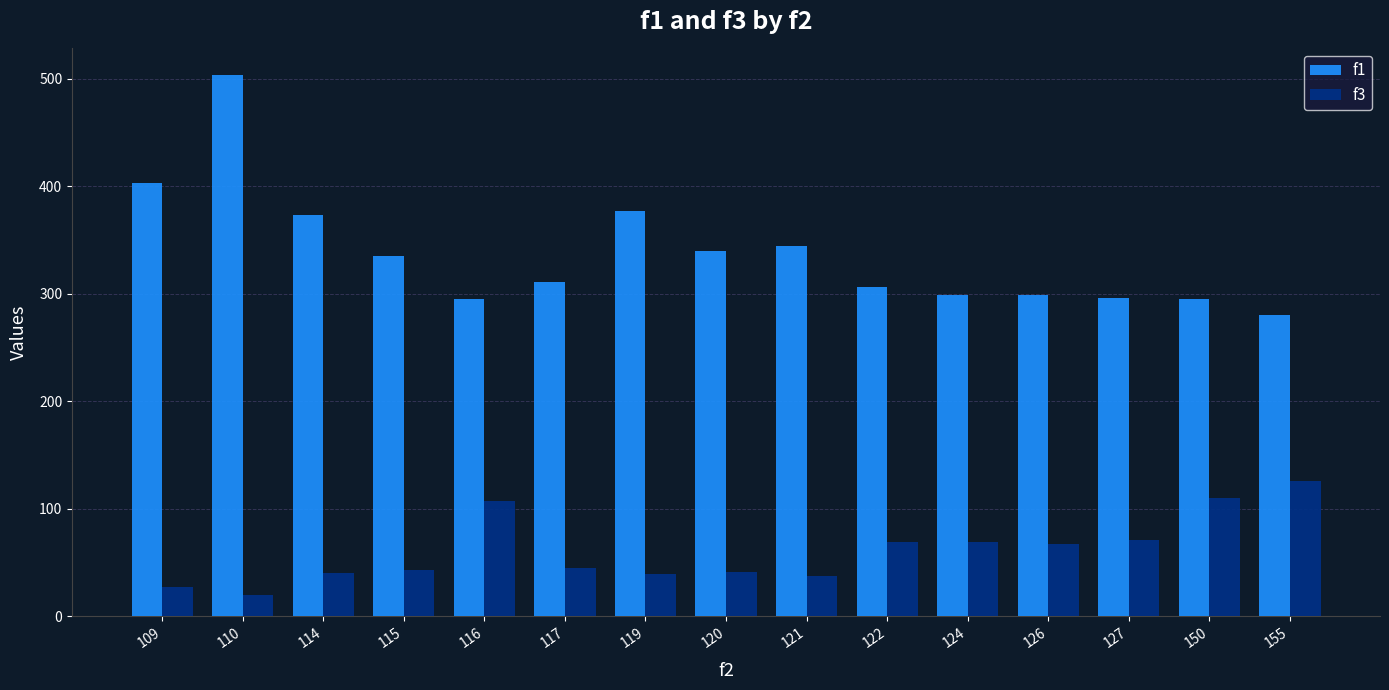

Is it true that f1 equals 182.4 at 121?

False